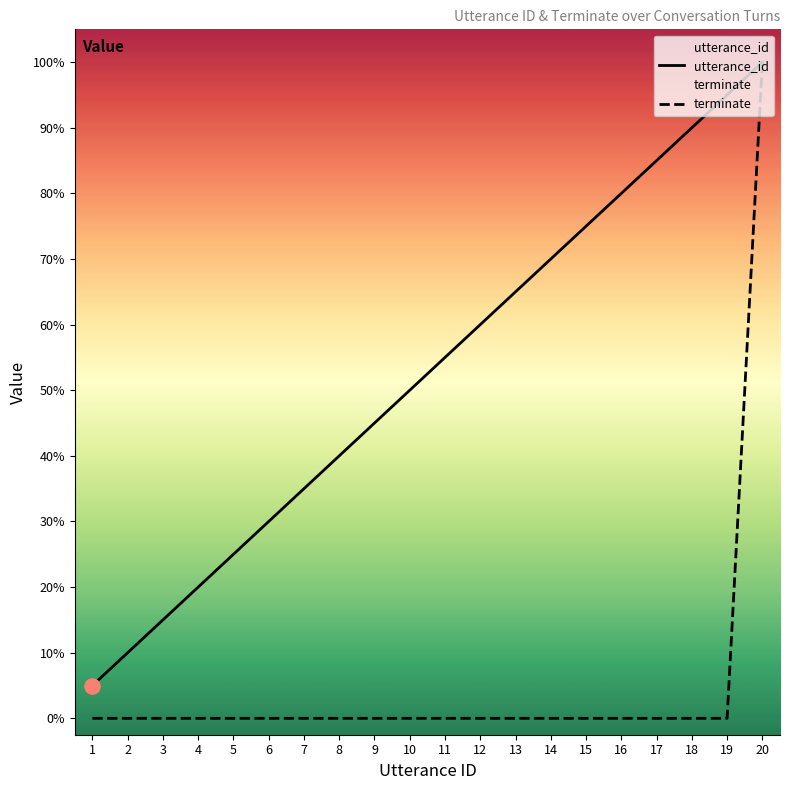

What is the total value across all series at 14?

14